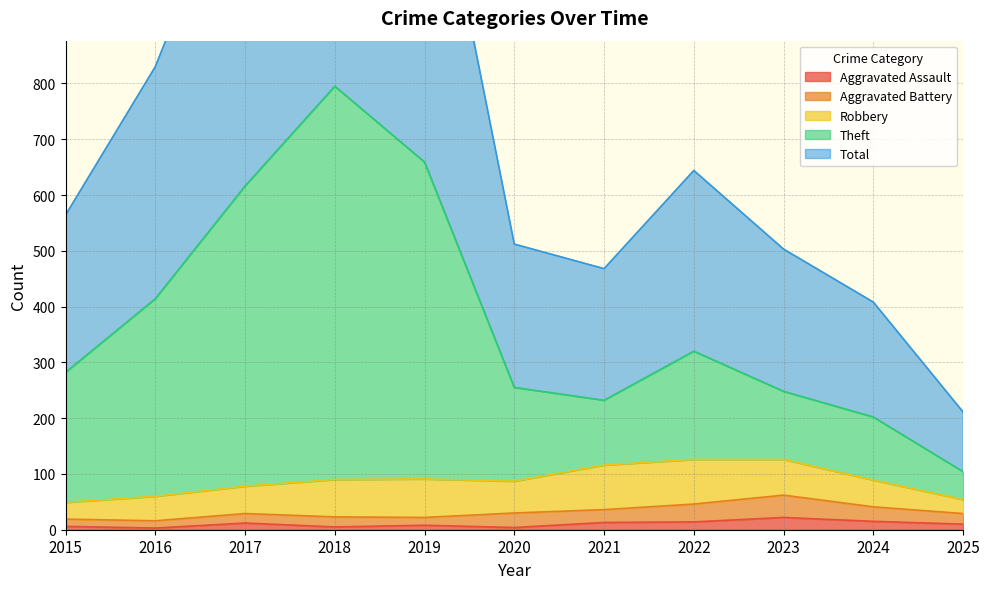

At which category is the sum across all series the highest?

2018